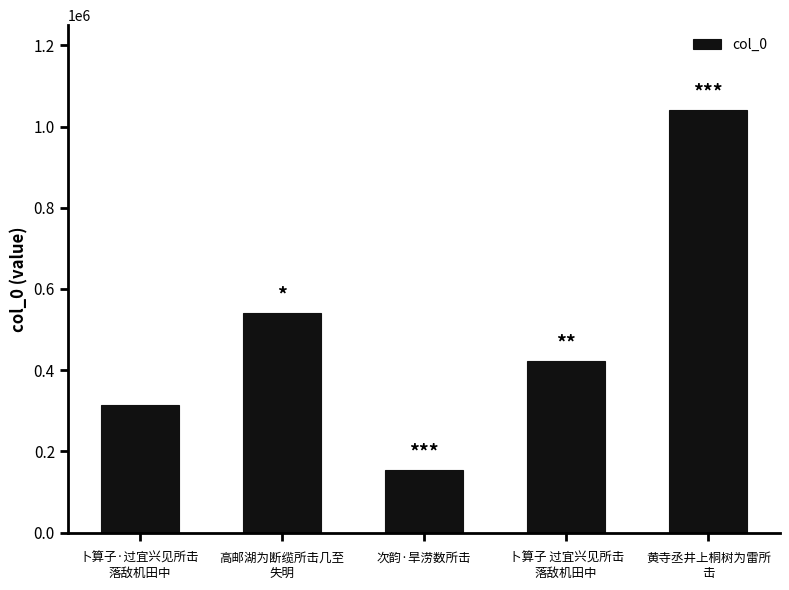

True or false: the data shows 515849 at 黄寺丞井上桐树为雷所
击.

False